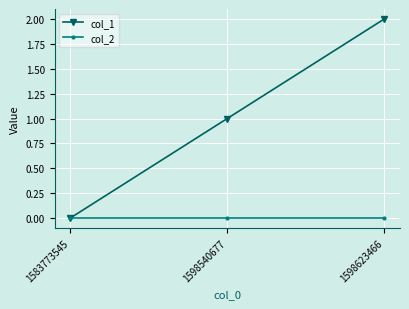

Reading left to right, transcribe all the data shown in this chart.

col_1: 0	1	2
col_2: 0	0	0